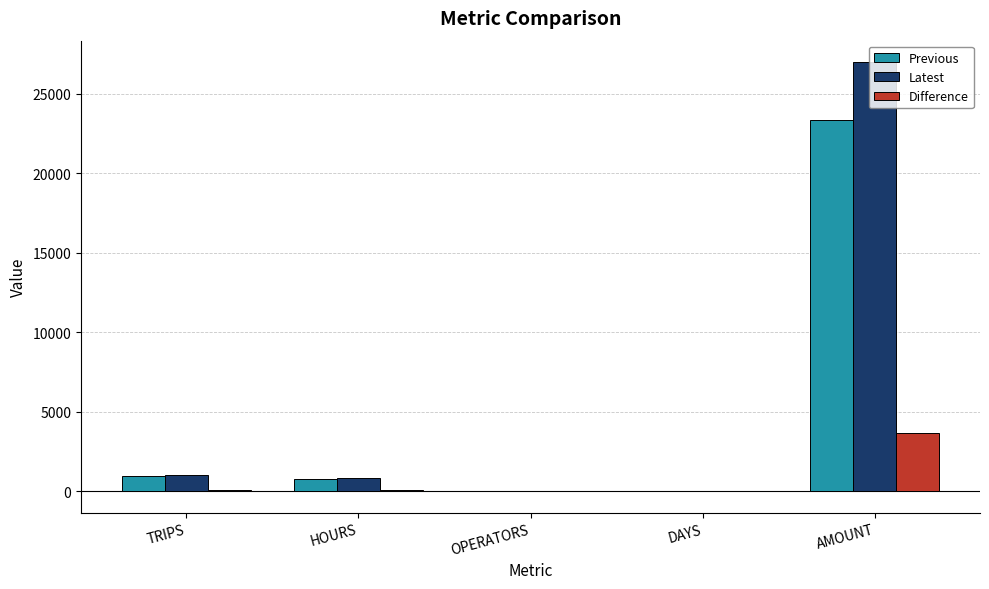

At which category is the sum across all series the highest?

AMOUNT